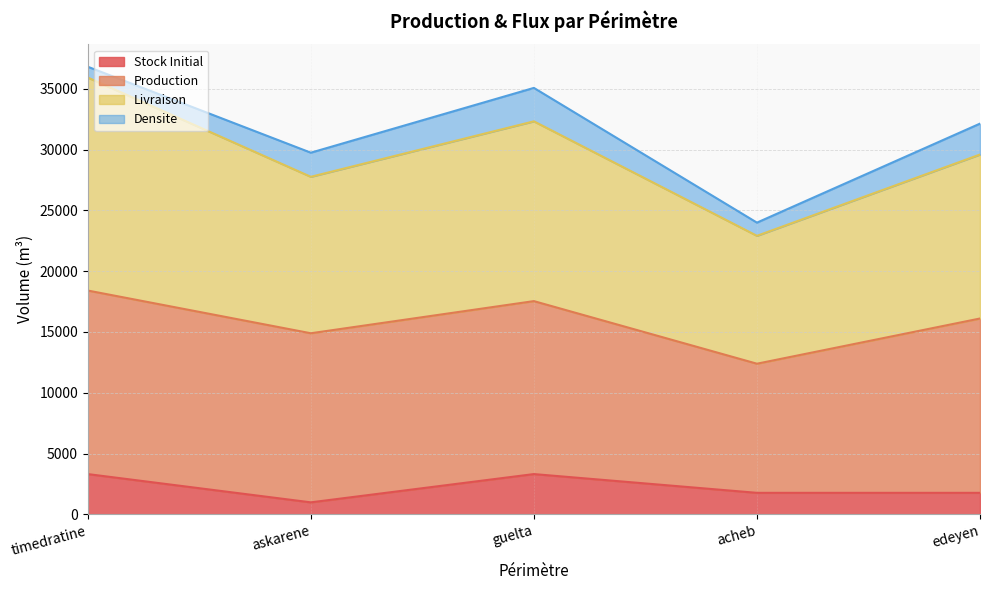

What is the value of the Stock Initial point at the 1st from the left?

3310.4